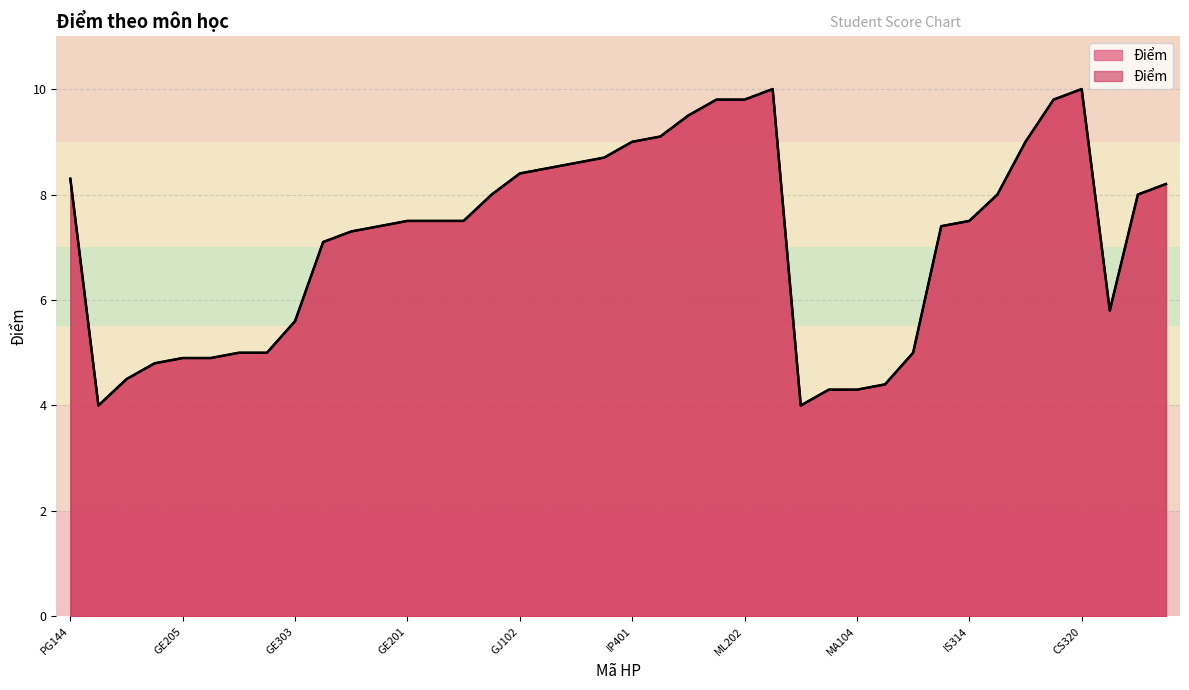

What is the sum of the values at CS110 and MI322?

13.0